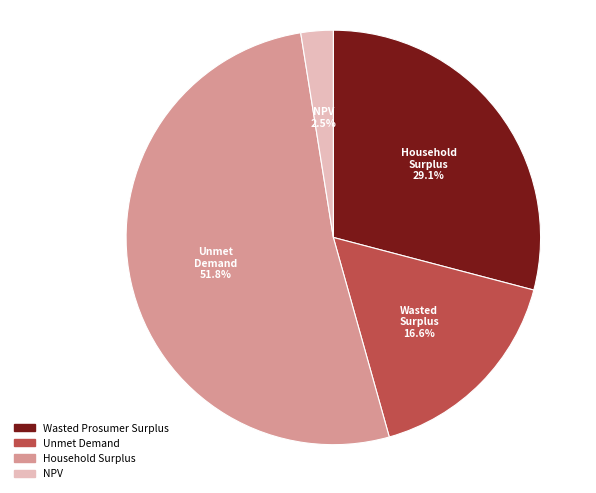

Rank the categories by value from lowest to highest.

NPV, Unmet Demand, Wasted Prosumer Surplus, Household Surplus